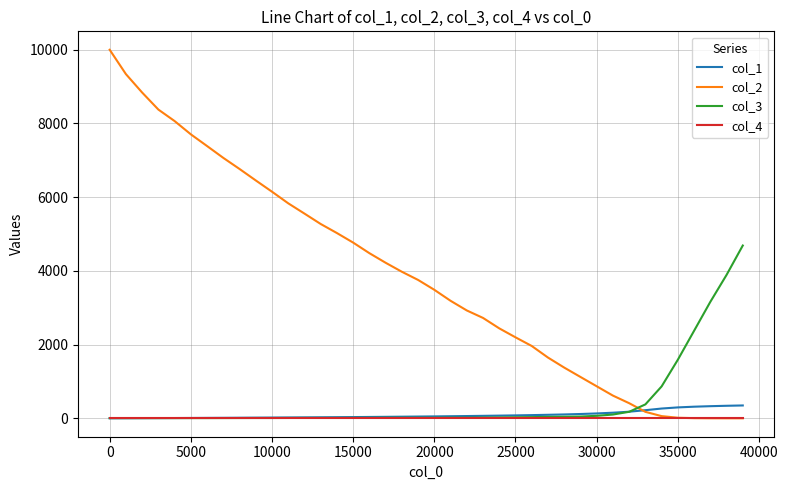

Is this an area chart (filled region under the line)?

No